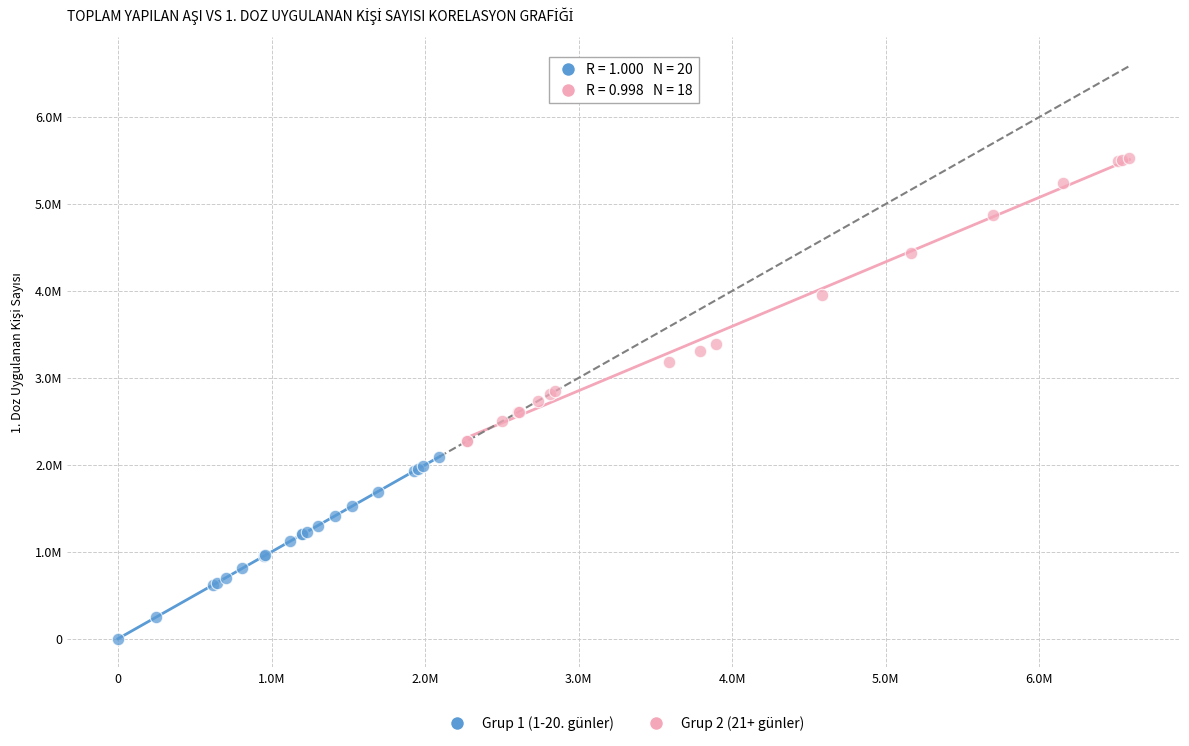

What are all the series names shown in the legend?

Grup 1 (1-20. günler), Grup 2 (21+ günler)